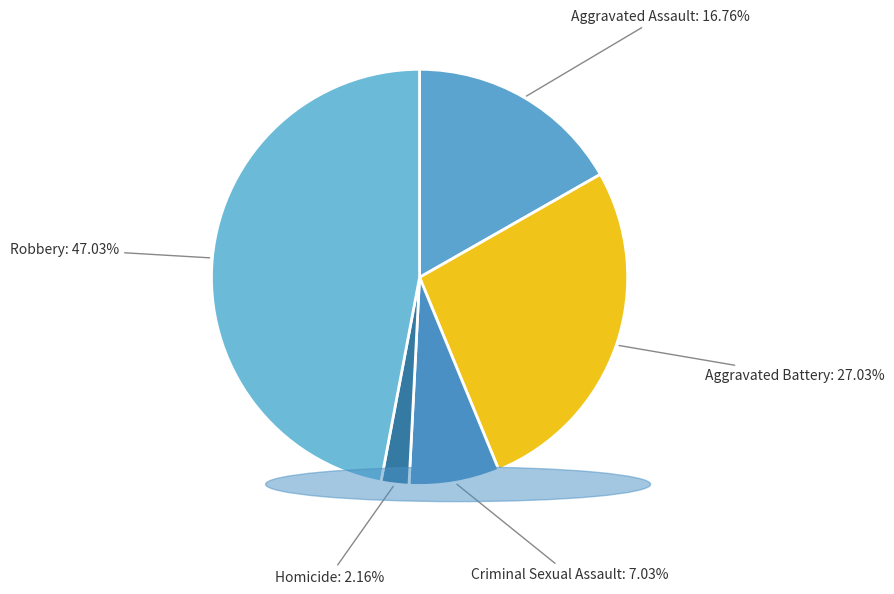

To the nearest percent, what is the average slice percentage?

20%